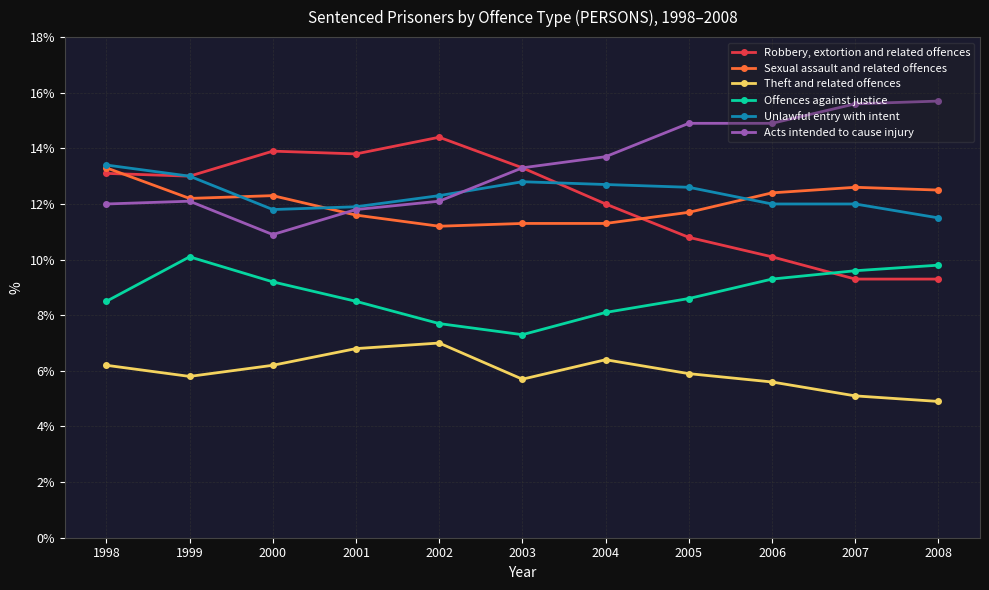

At 2007, list the series in order from smallest to largest.

Theft and related offences, Robbery, extortion and related offences, Offences against justice, Unlawful entry with intent, Sexual assault and related offences, Acts intended to cause injury